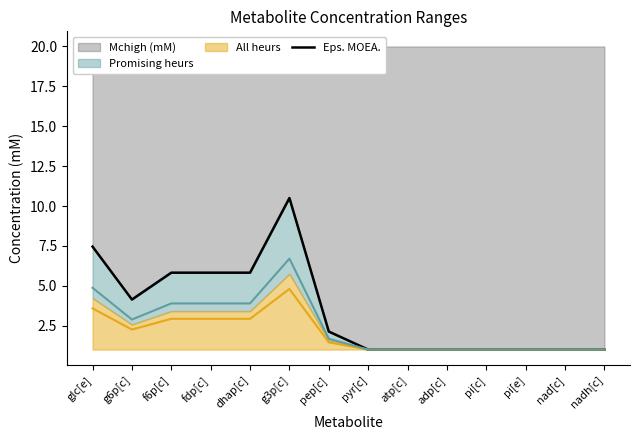

Reading left to right, list all the values displayed in this chart.

glc[e]=7.5	g6p[c]=4.1	f6p[c]=5.8	fdp[c]=5.8	dhap[c]=5.8	g3p[c]=10.5	pep[c]=2.1	pyr[c]=1.0	atp[c]=1.0	adp[c]=1.0	pi[c]=1.0	pi[e]=1.0	nad[c]=1.0	nadh[c]=1.0